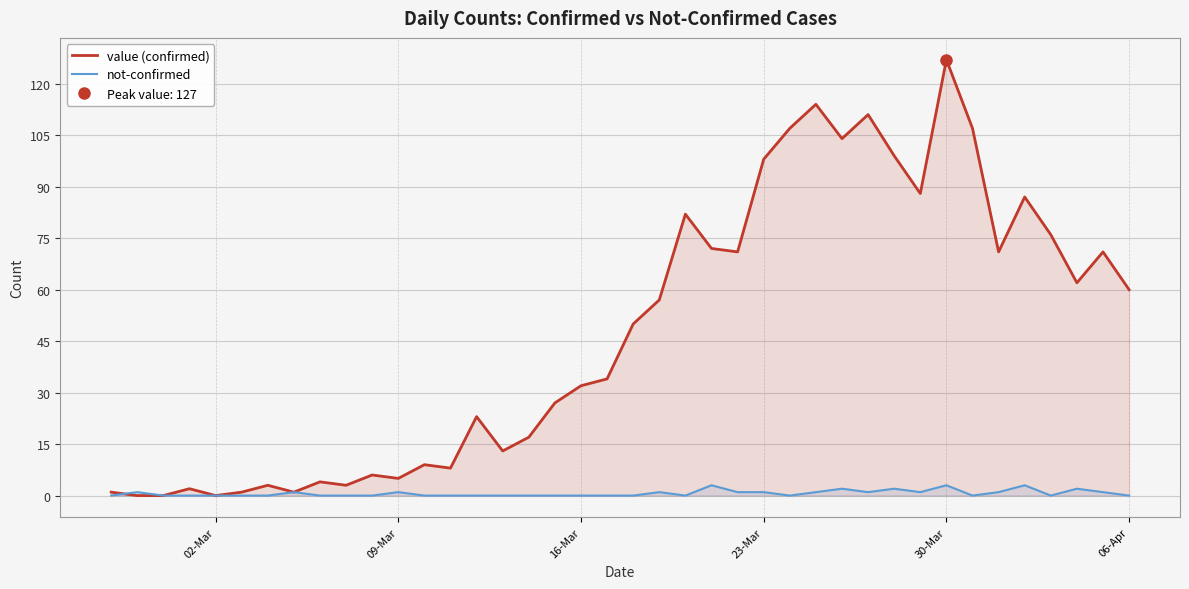

What is the total value across all series at 09-Mar?

6